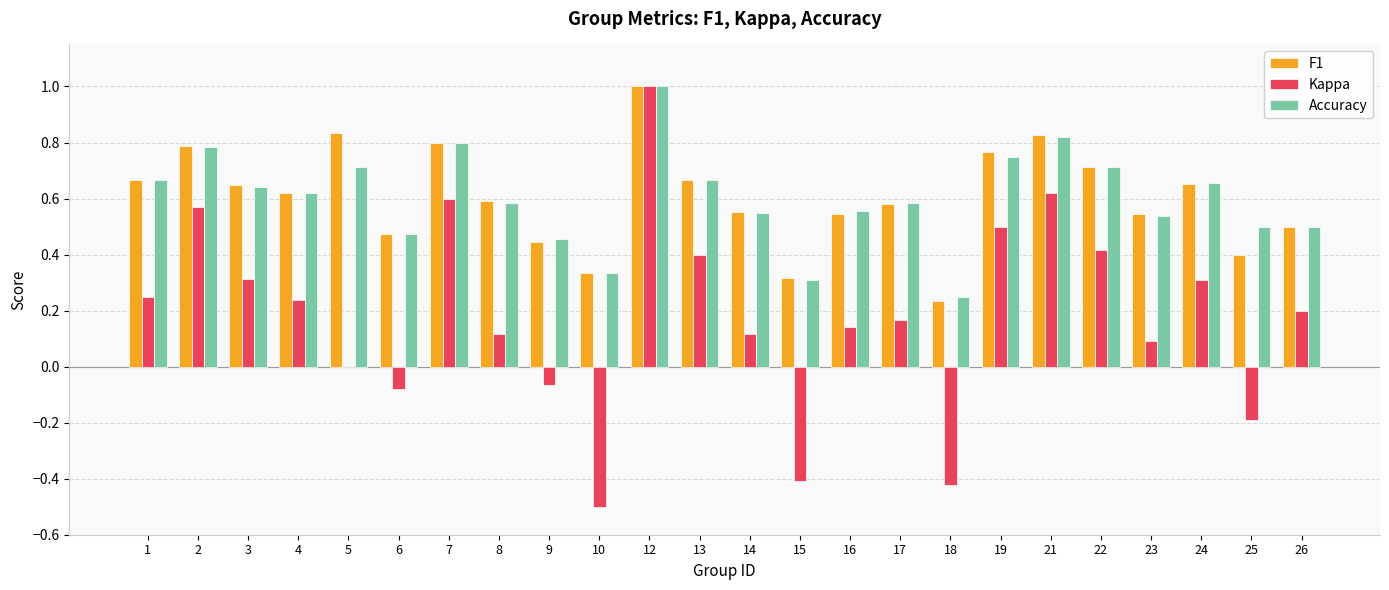

How many distinct data groups are displayed?

3